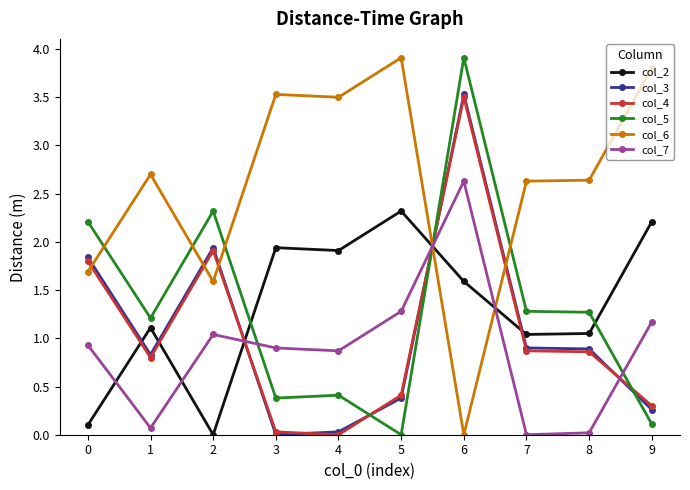

What is the value of the col_5 point at the 7th from the left?

3.9